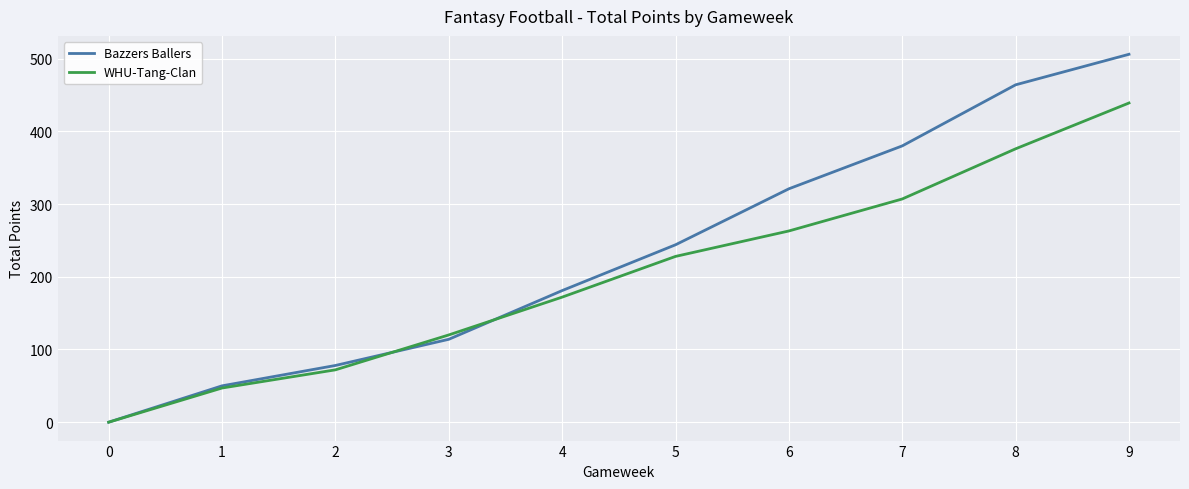

The value of Bazzers Ballers at 7 is 87. True or false?

False